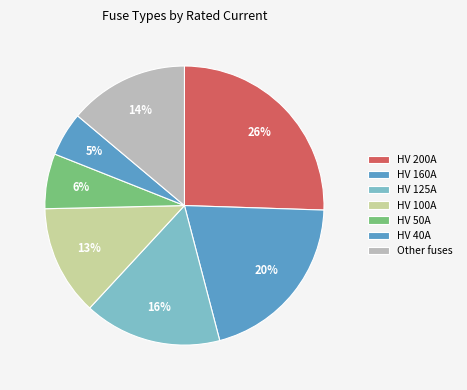

How many slices are in this pie chart?

7